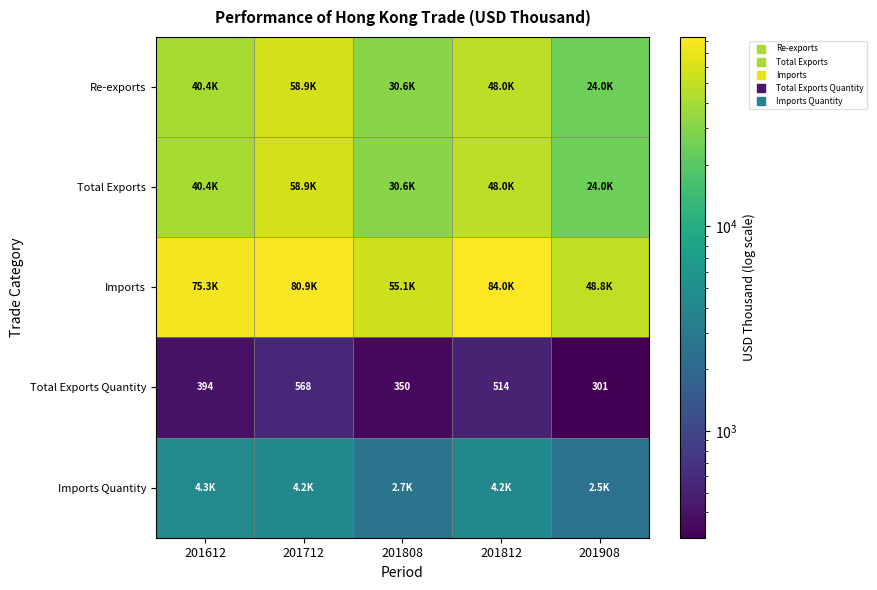

Which series has the widest spread of values?

Imports